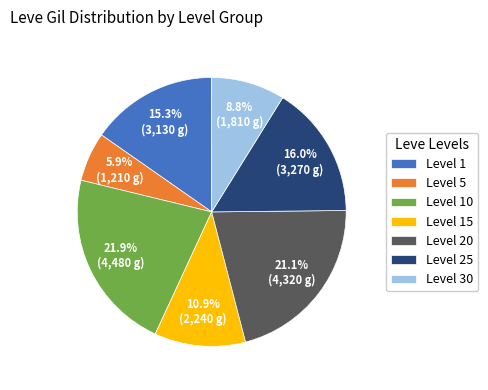

Does any single category account for the majority?

No